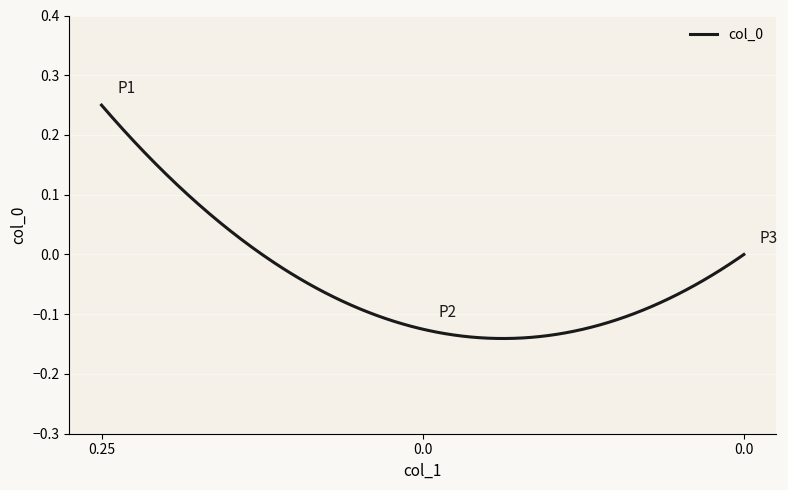

What is the difference between the maximum and minimum values?

0.4